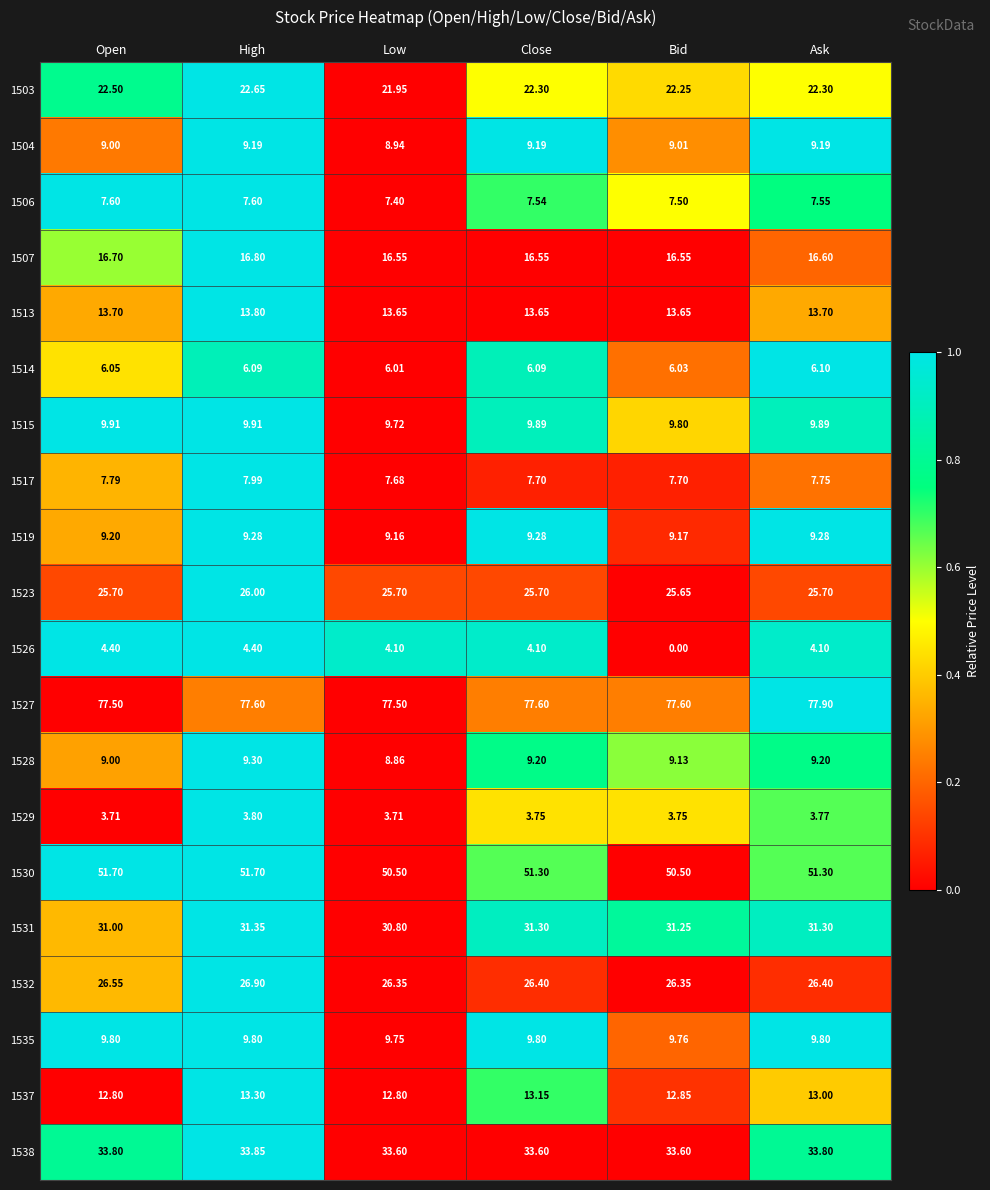

Is the value of 1523 at Bid greater than the value of 1537 at Open?

Yes